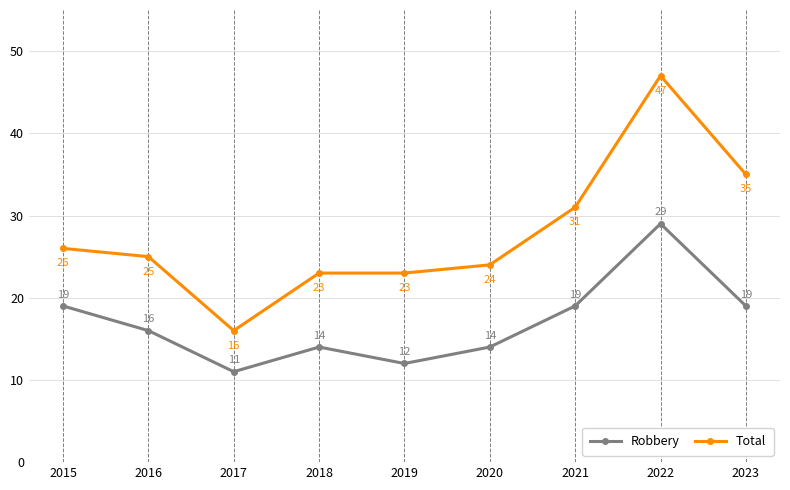

Which series has the widest spread of values?

Total